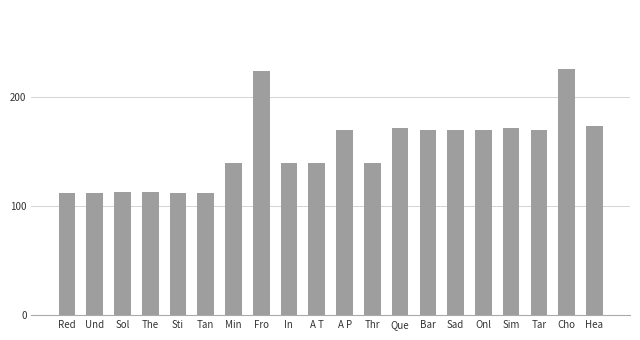

What is the minimum value shown in the chart?

112